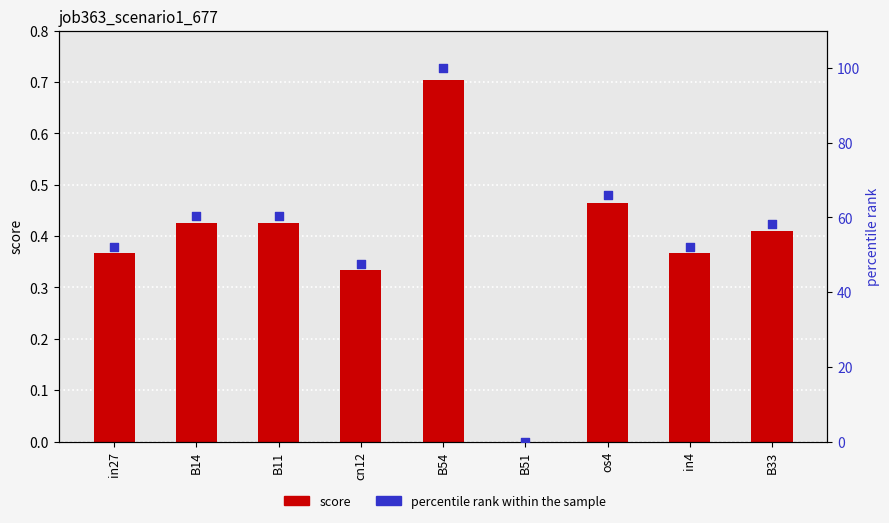

What is the total value across all series at in4?

52.5